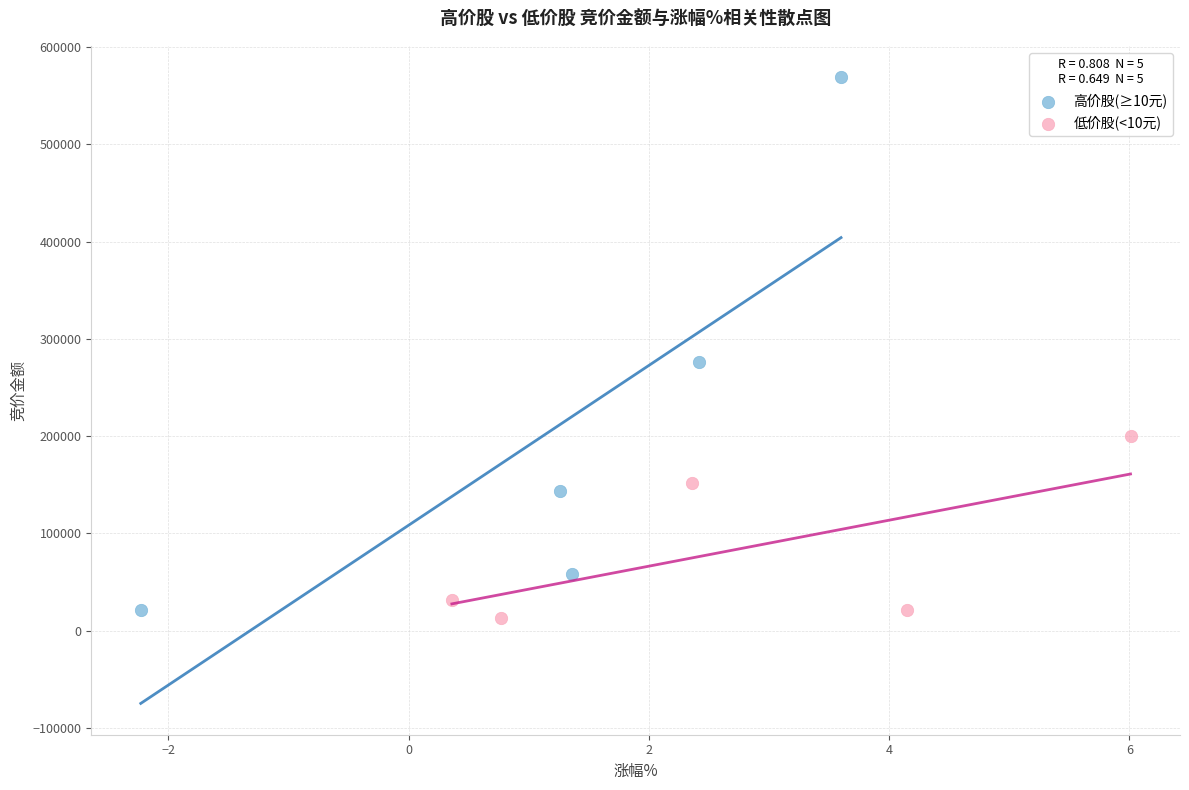

Which series has the largest Y range (max minus min)?

高价股(≥10元)